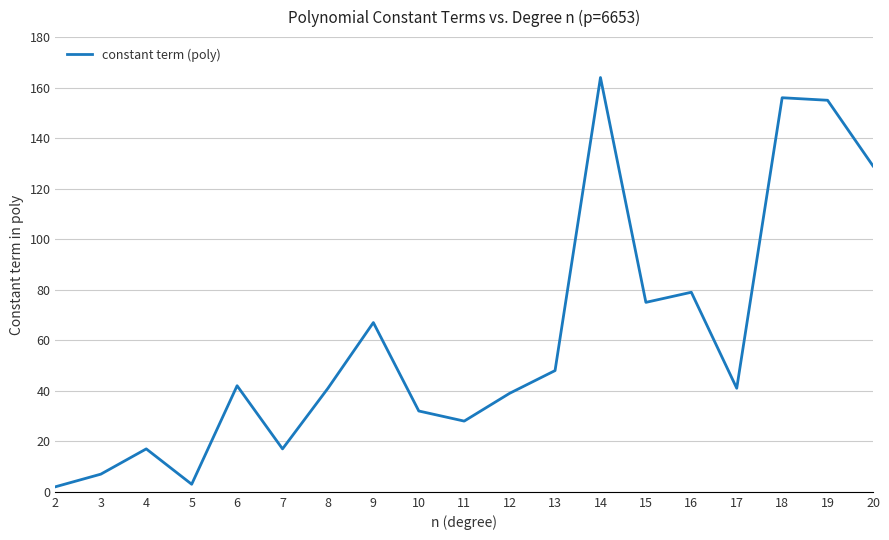

At which label is the value closest to 83?

16